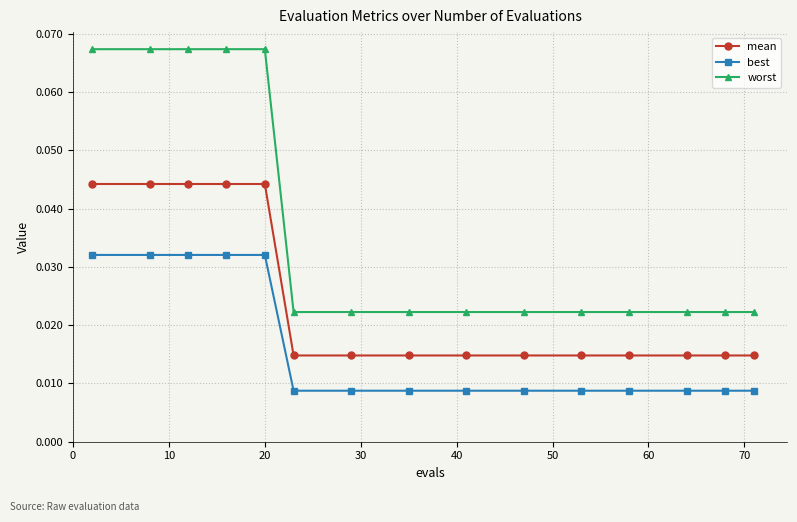

True or false: worst and mean cross at least once.

False